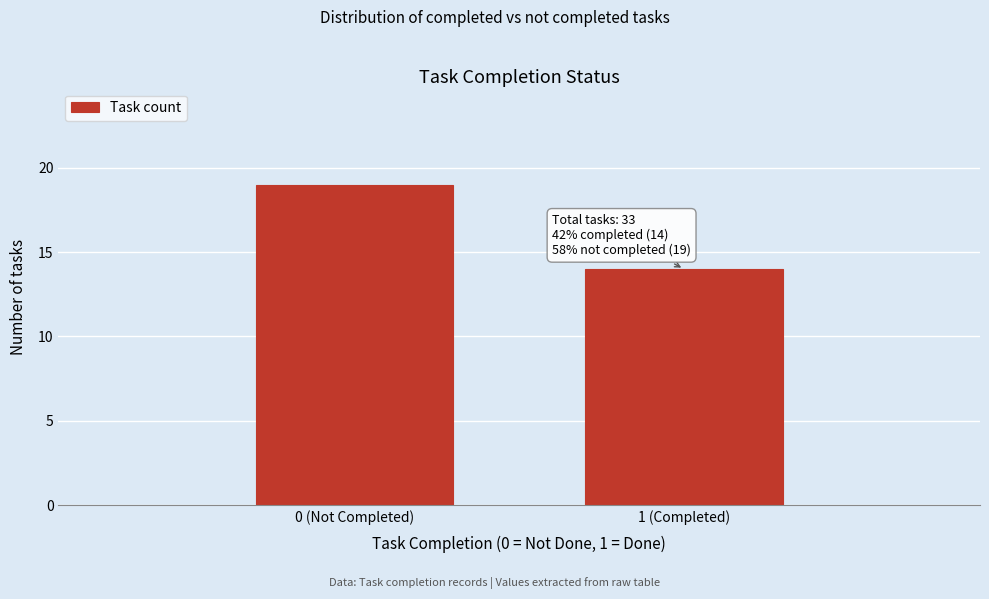

Reading left to right, extract all data points from this chart.

0 (Not Completed)=19	1 (Completed)=14